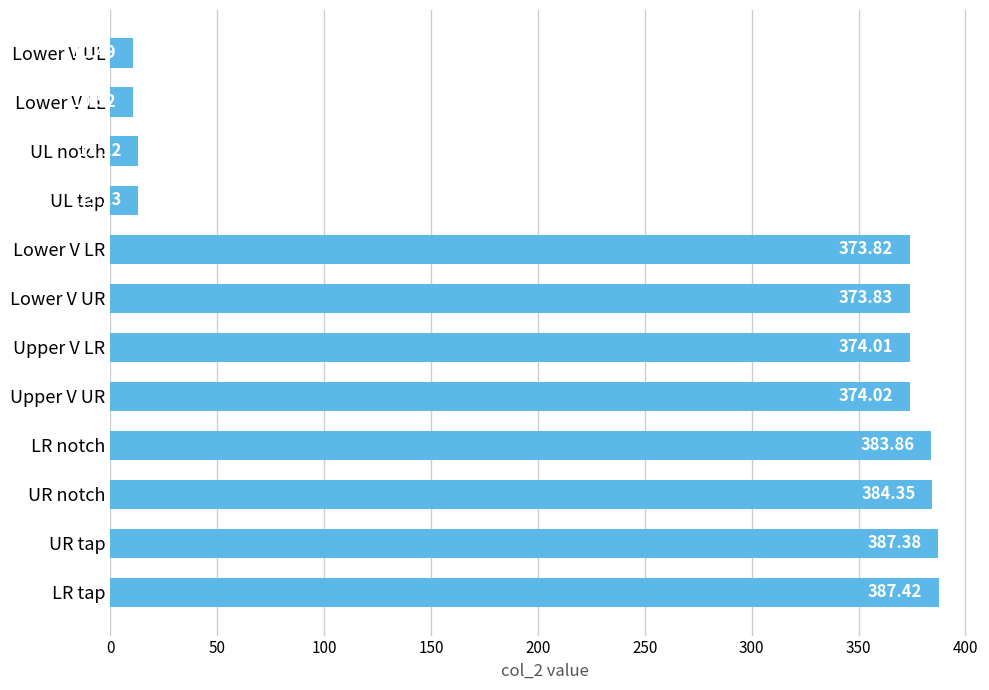

What is the difference between the second highest and minimum values?

376.9